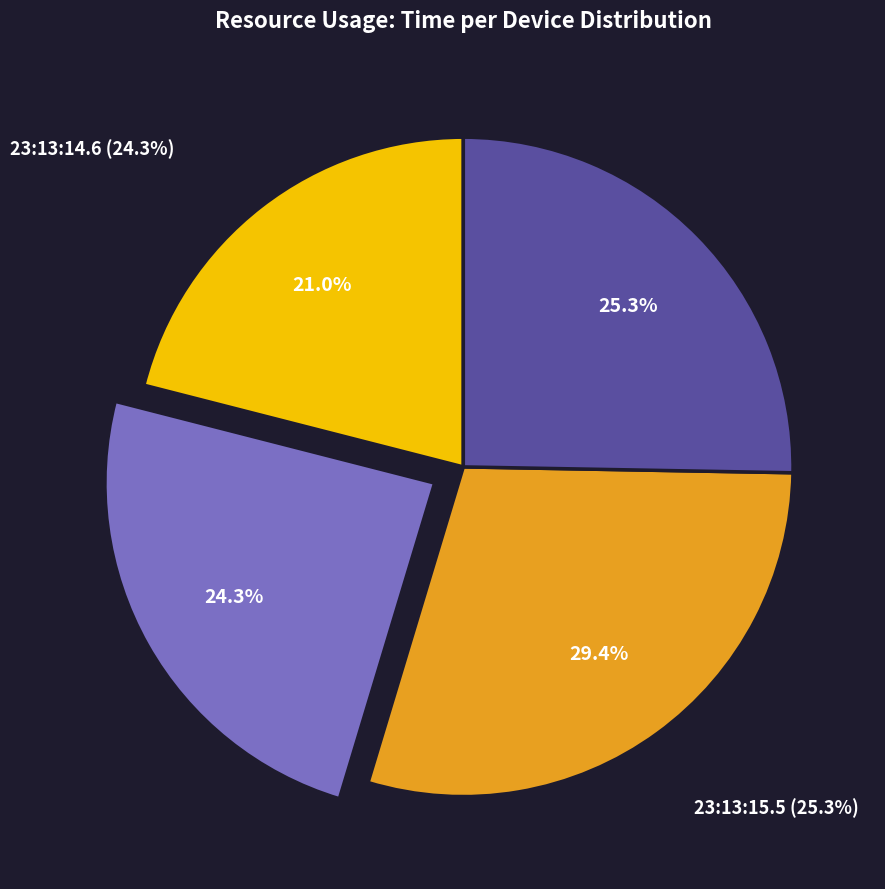

Is there a majority slice in this chart?

No